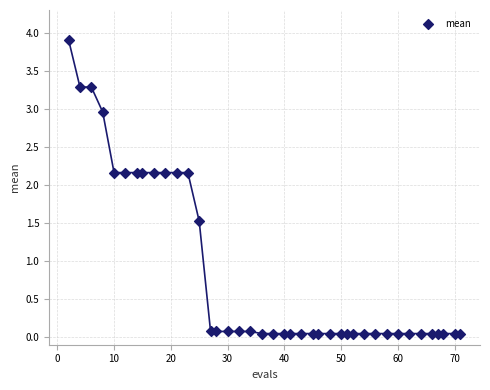

What Y value in the scatter plot is closest to 1?

1.5